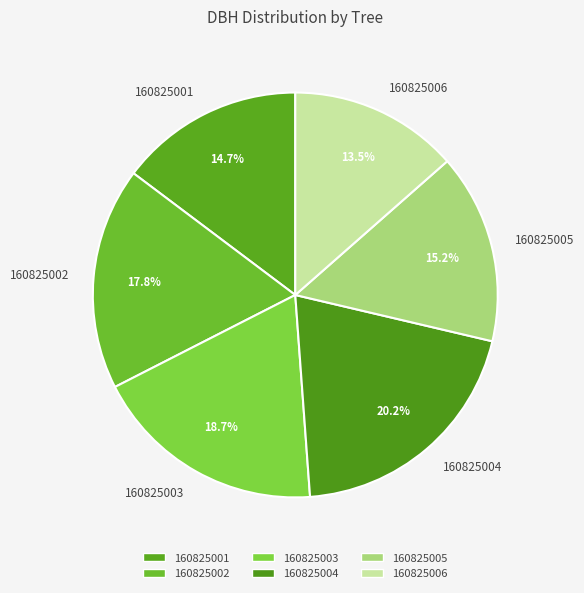

Does any single category account for the majority?

No